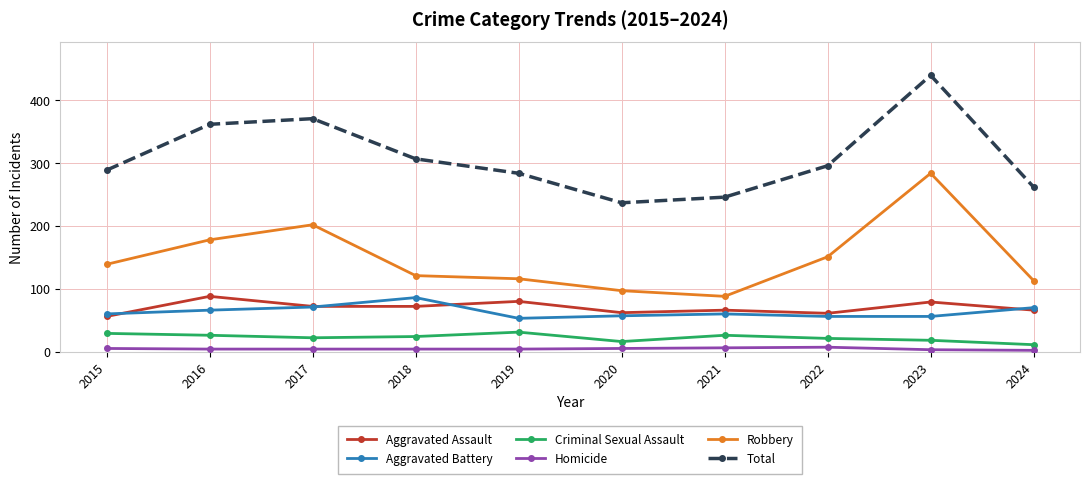

What is the lowest value of the Aggravated Battery series?

53